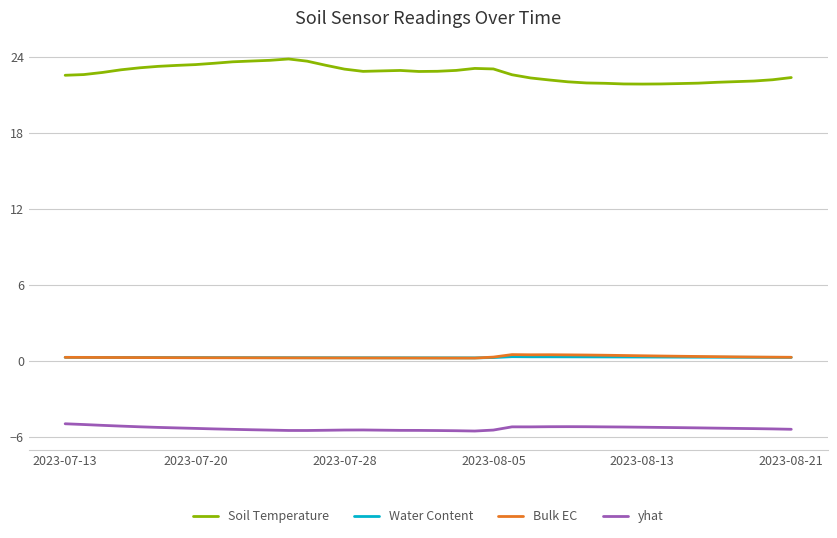

Which series has the widest spread of values?

Soil Temperature